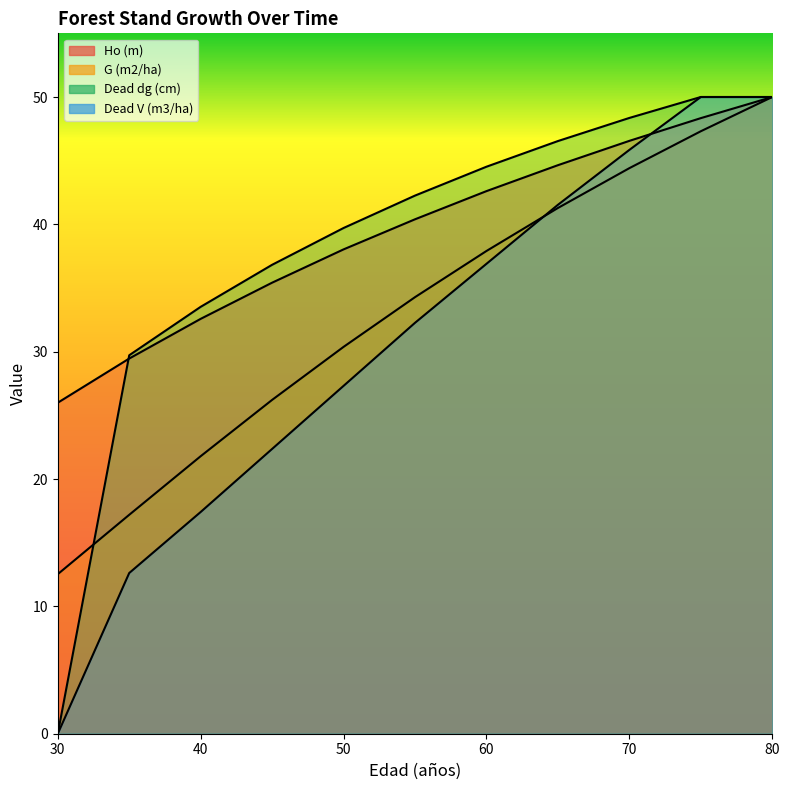

True or false: G (m2/ha) has a value of 26.2 at 45.

True